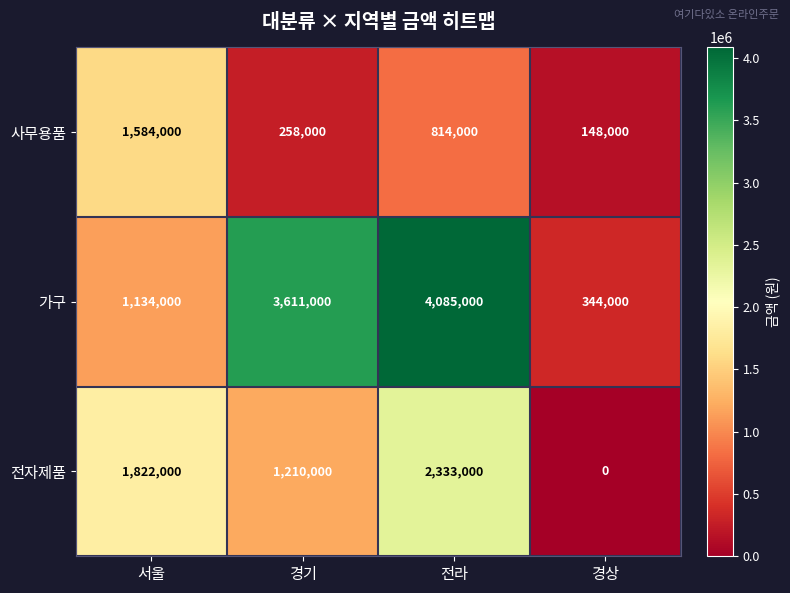

At how many categories does at least one series exceed 2249974?

2